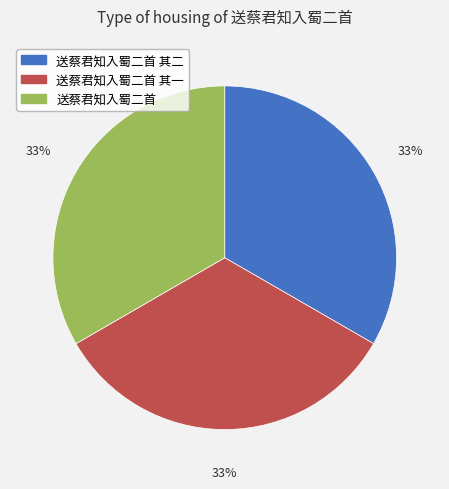

Approximately how many times larger is the value at 送蔡君知入蜀二首 compared to 送蔡君知入蜀二首 其一?

1.0